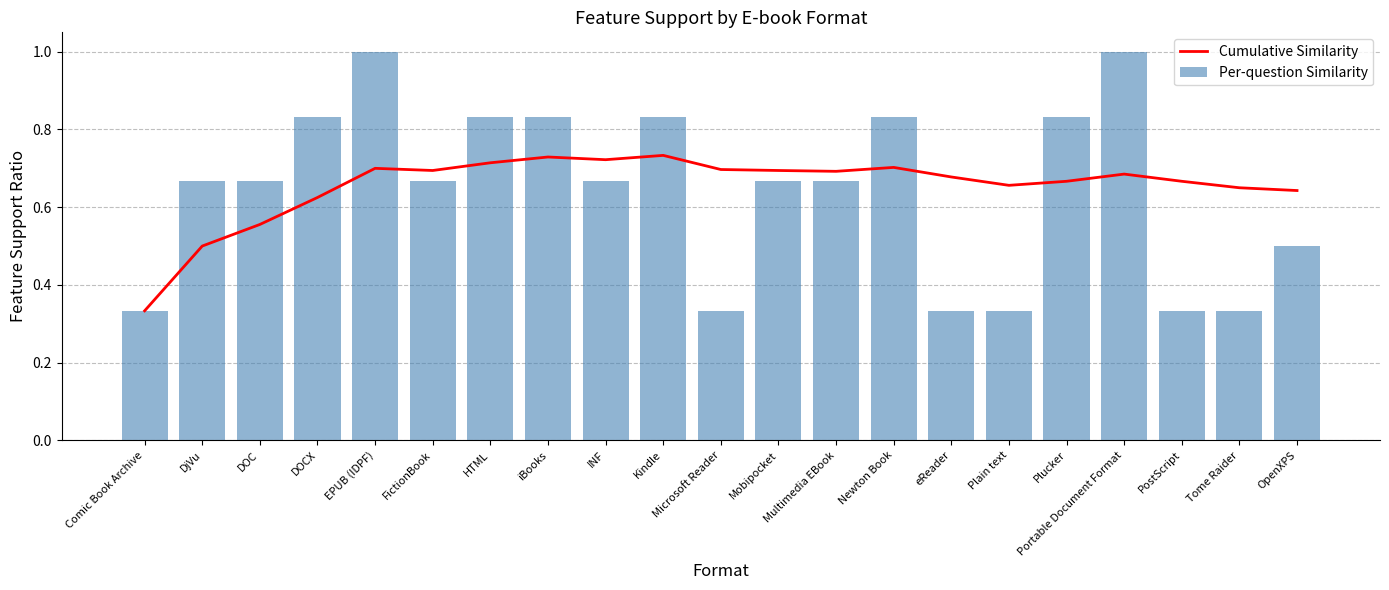

What is the difference between the maximum and second lowest values in the Cumulative Similarity series?

0.2